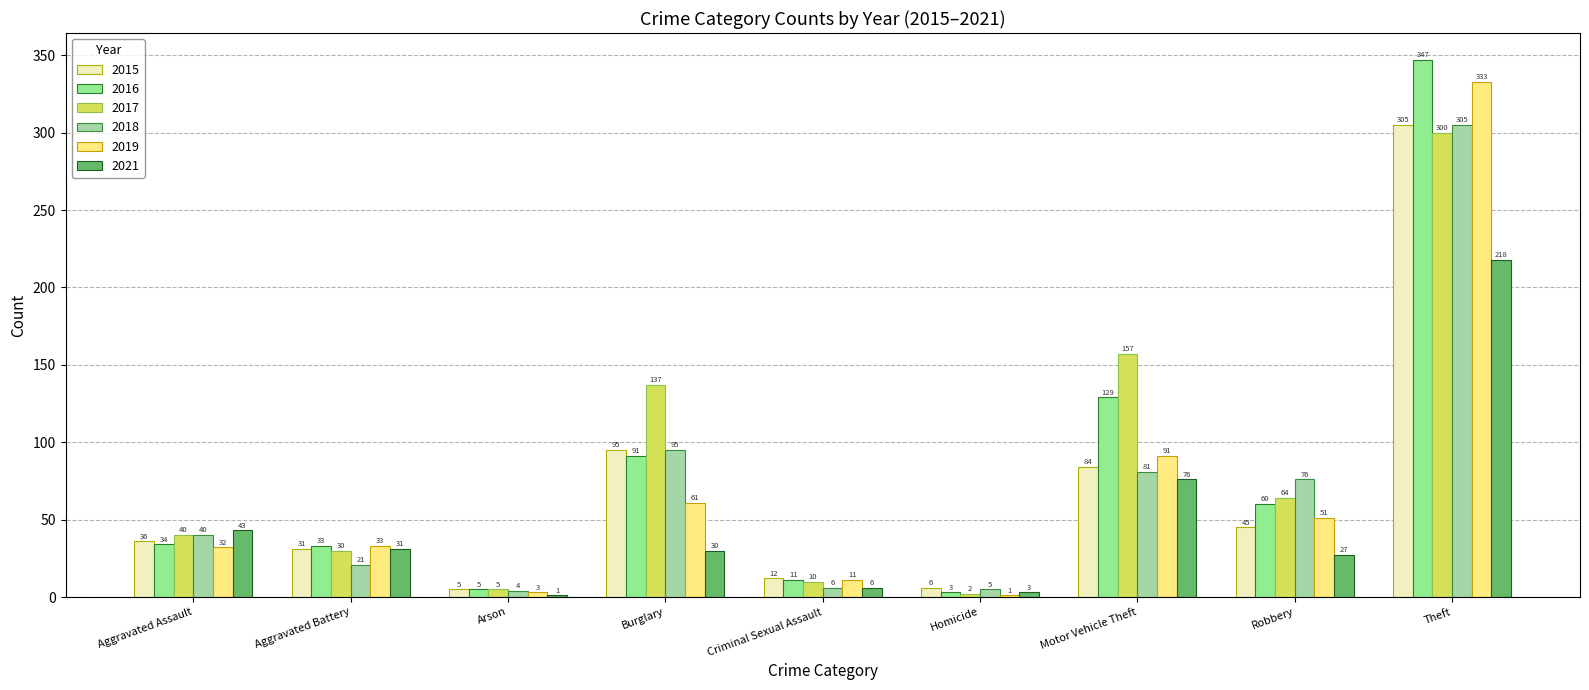

What position from the left is Motor Vehicle Theft?

7